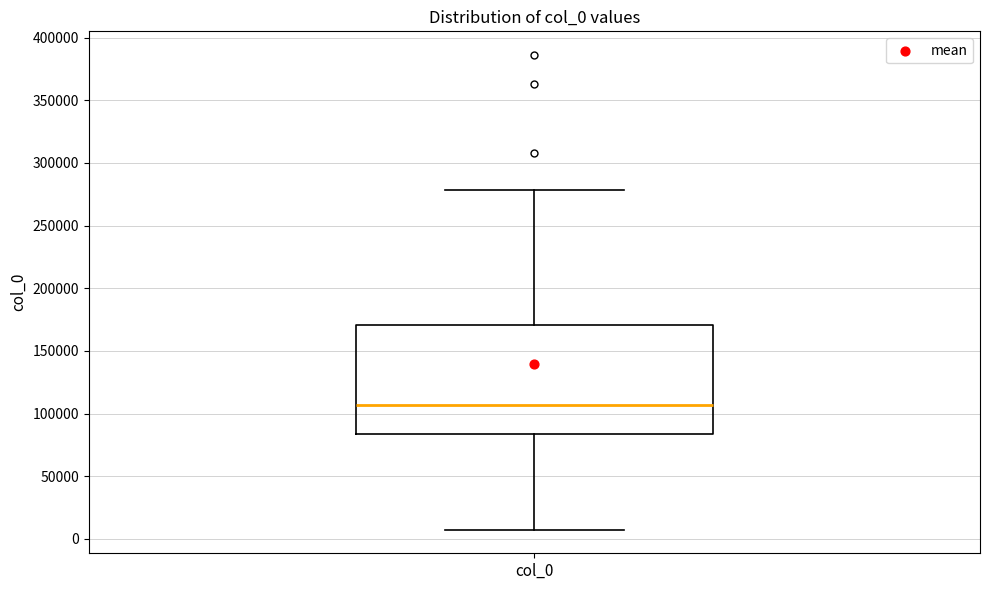

Read this box plot against the y-axis: the position of the median line, the range covered by the box, and the ends of both whiskers. The values are not printed on the chart, so give them approximately, as read against the axis.

median 105000, box 85000 to 170000, whiskers 5000 to 280000